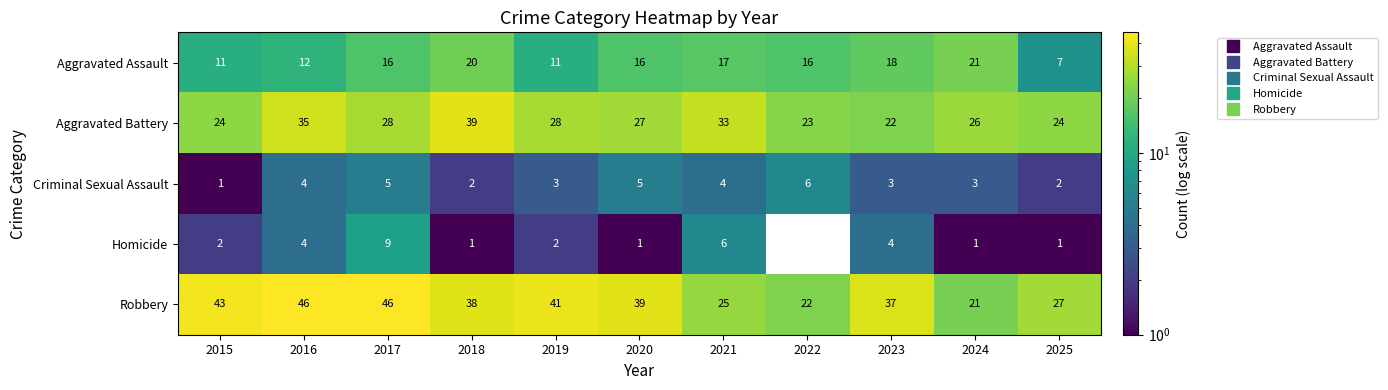

What is the total value across all series at 2018?

100